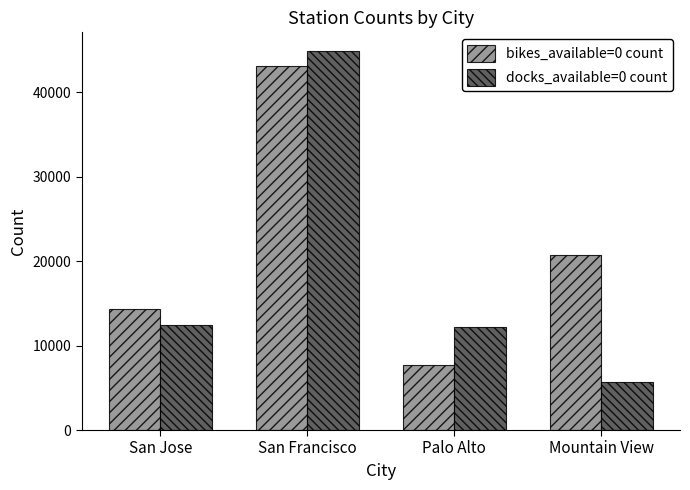

Count the number of categories in the chart.

4